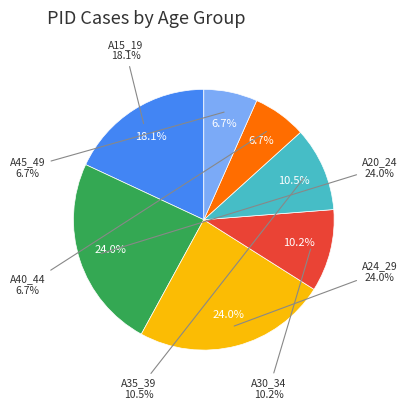

Combined, what portion of the pie is A35_39 and A24_29?

34.4%